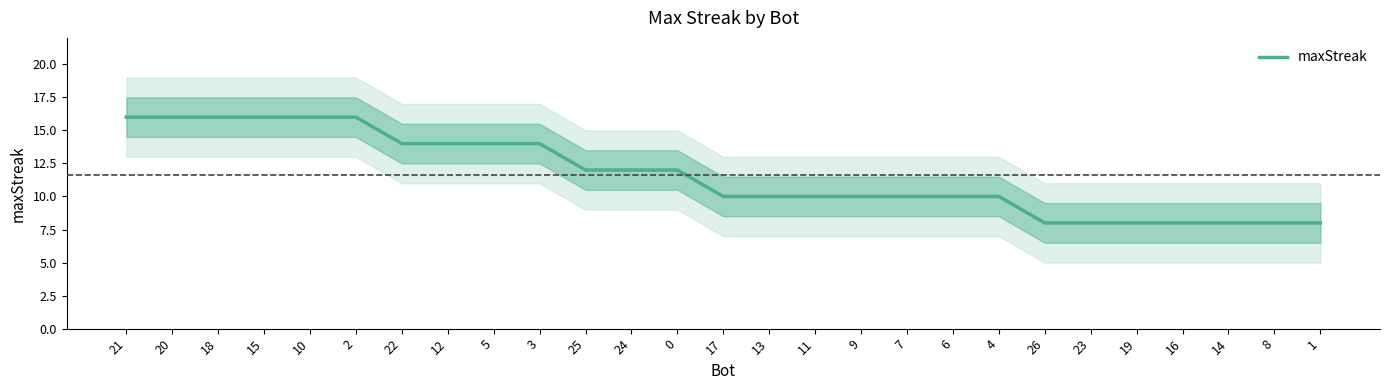

How many categories are shown in the chart?

27